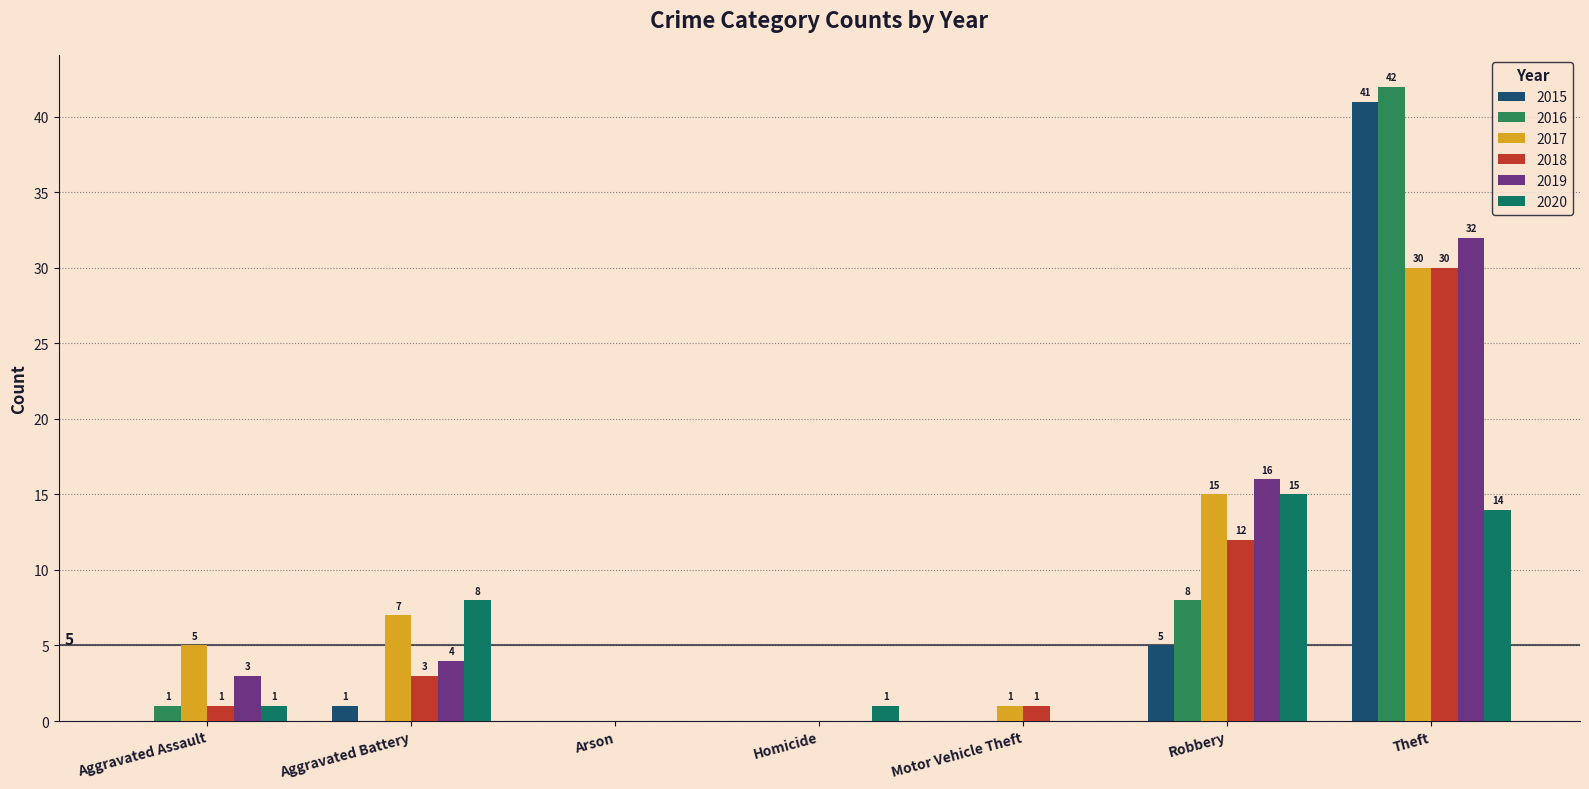

What position from the left is Robbery?

6